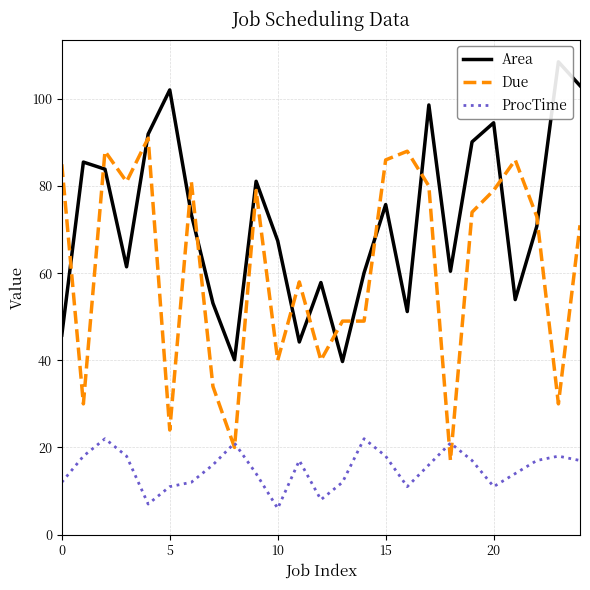

True or false: Area and ProcTime intersect in this chart.

False